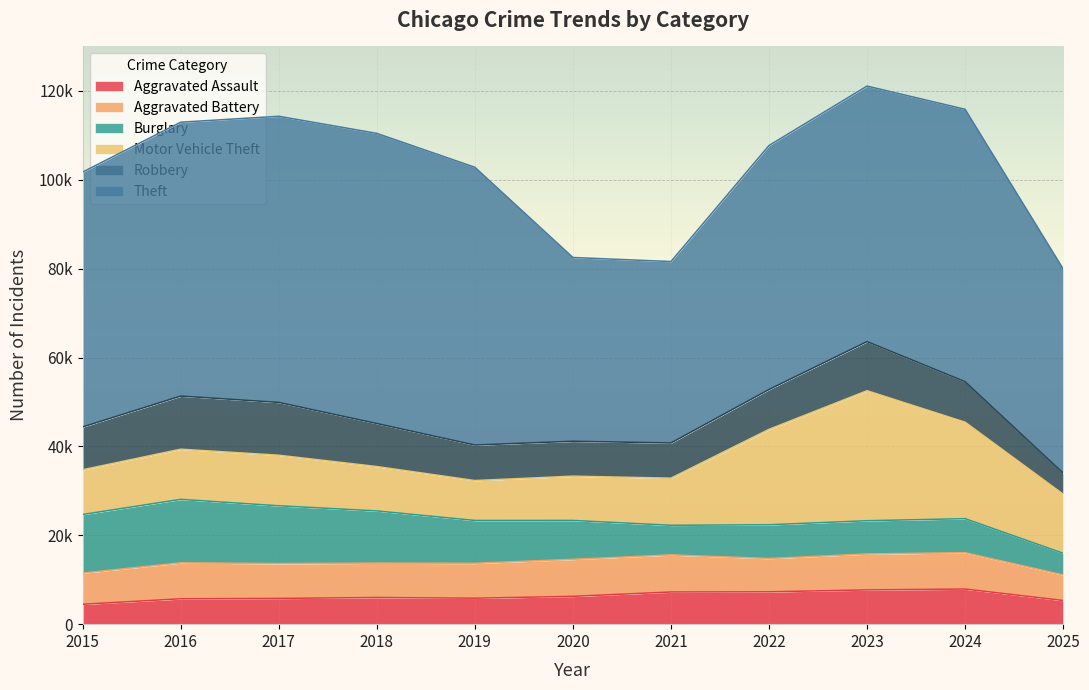

What is the difference between the Burglary values at 2021 and 2024?

993